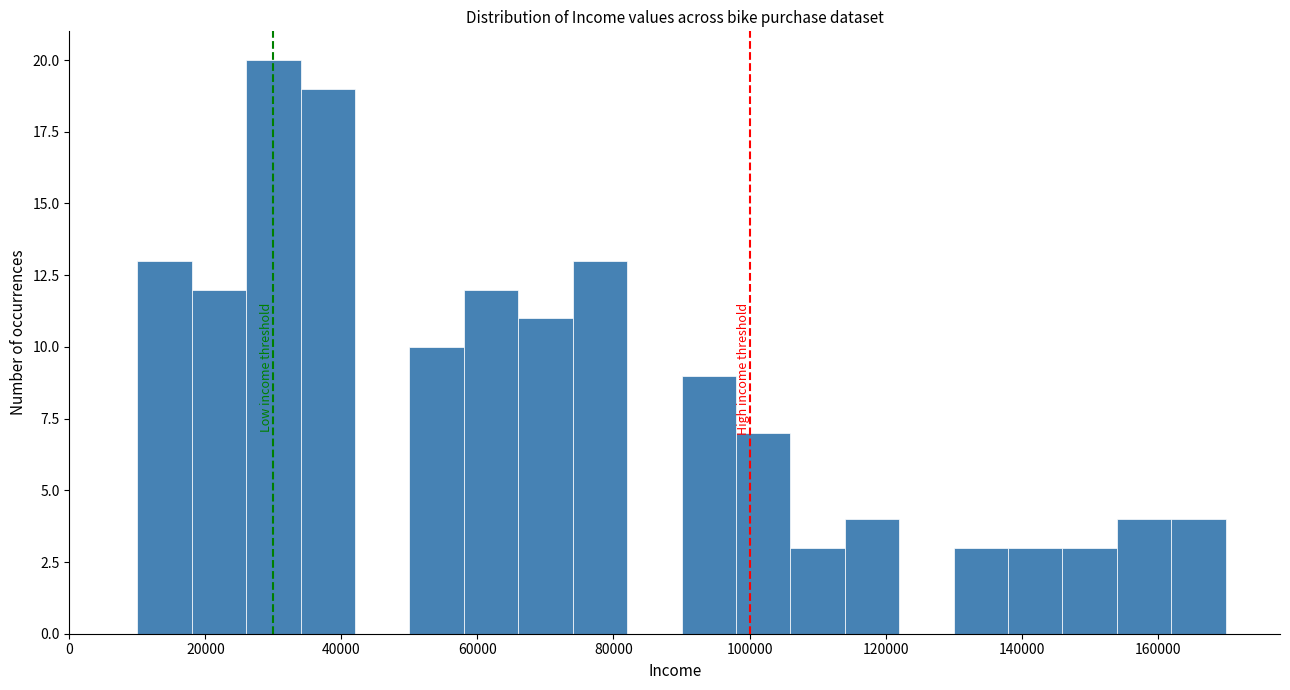

What is the height of the bar covering 162000 to 170000 on the x-axis? The values are not printed on the chart, so give them approximately, as read against the axis.

4